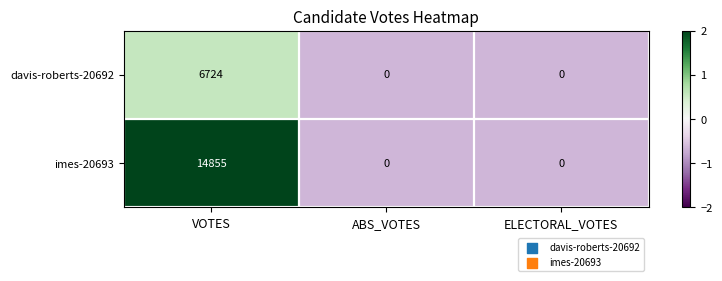

Rank the series by their average value, from lowest to highest.

davis-roberts-20692, imes-20693